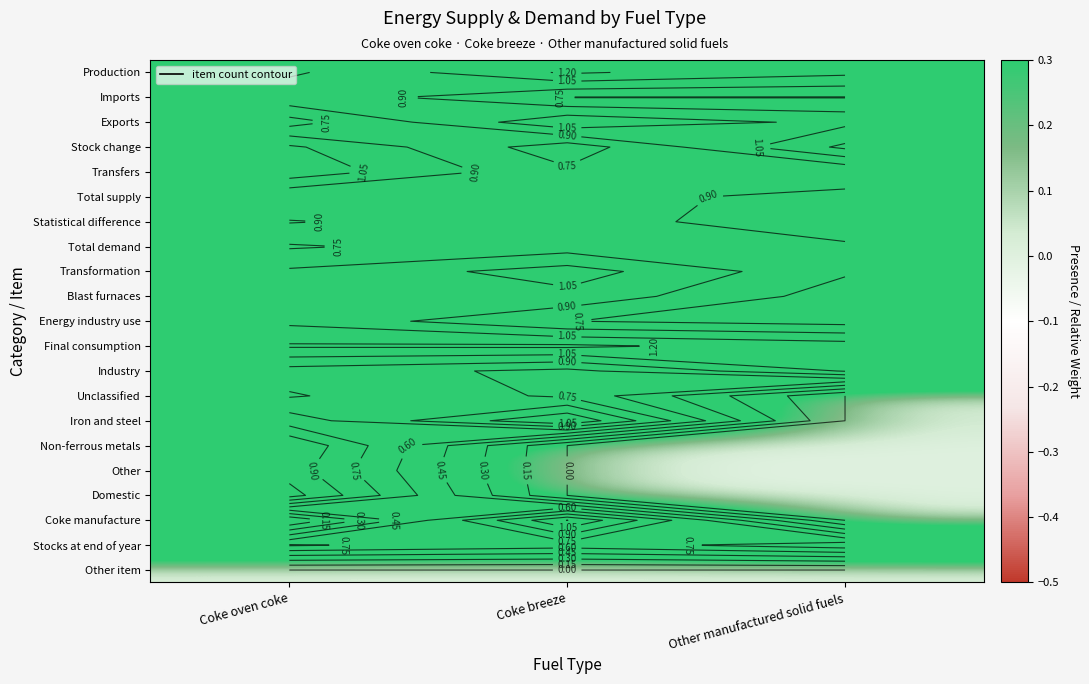

Rank the series at Coke breeze from lowest to highest value.

Non-ferrous metals, Other, Domestic, Other item, Stock change, Stocks at end of year, Industry, Unclassified, Imports, Energy industry use, Transfers, Statistical difference, Total demand, Total supply, Blast furnaces, Transformation, Exports, Iron and steel, Coke manufacture, Production, Final consumption